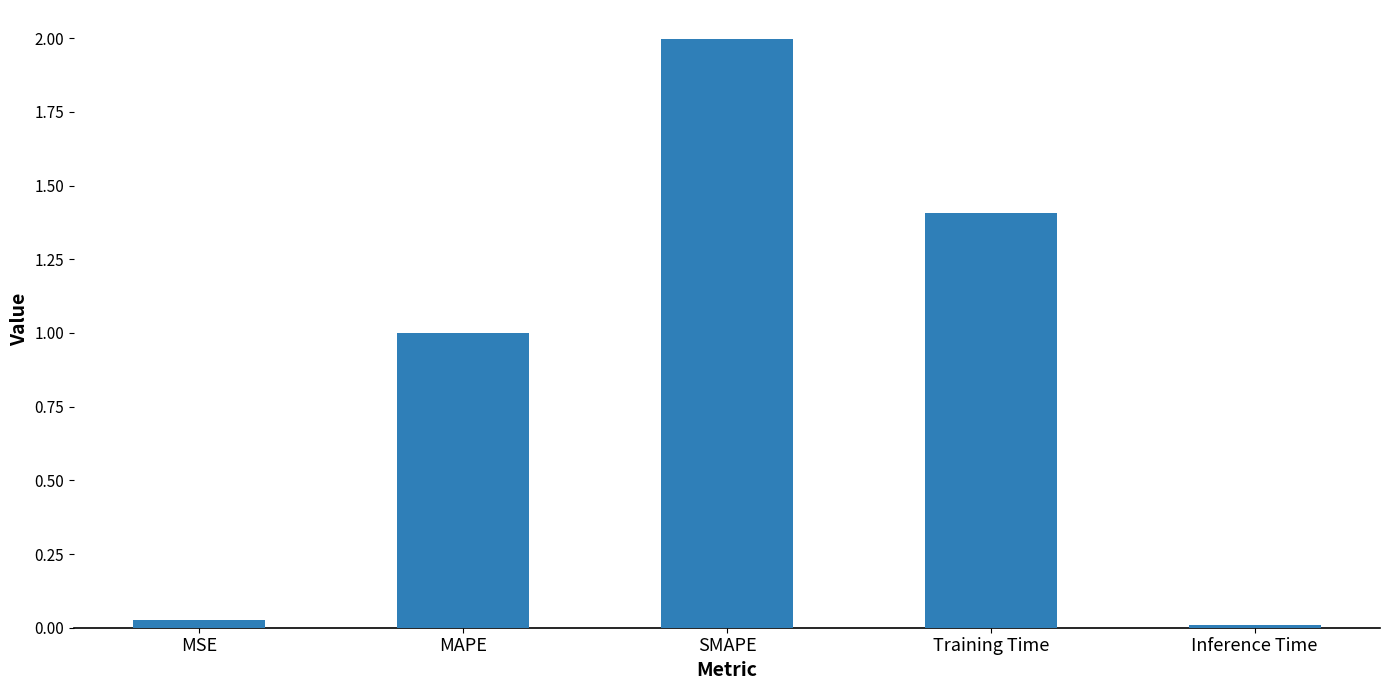

The value at Inference Time is 0.0. True or false?

True